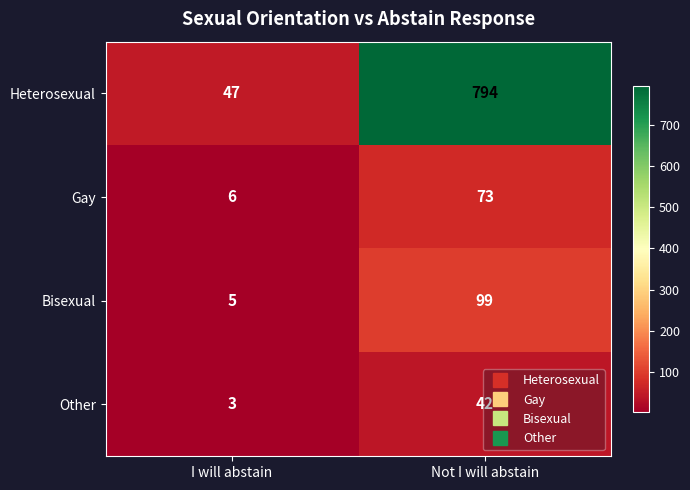

Which series has the largest total across all categories?

Heterosexual